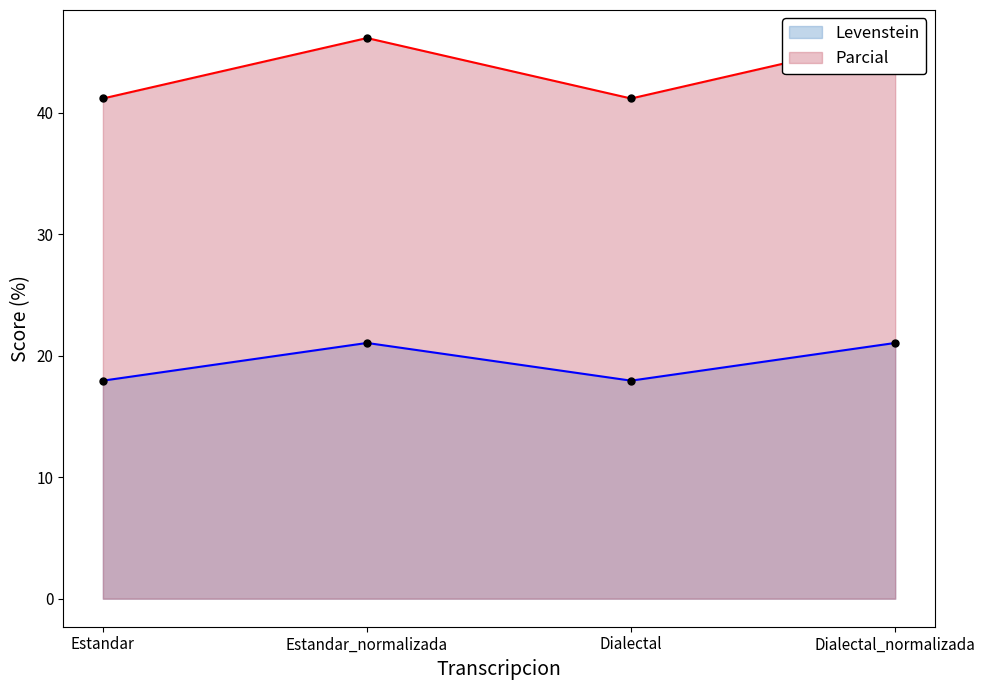

Which series reaches the maximum Y coordinate?

Parcial